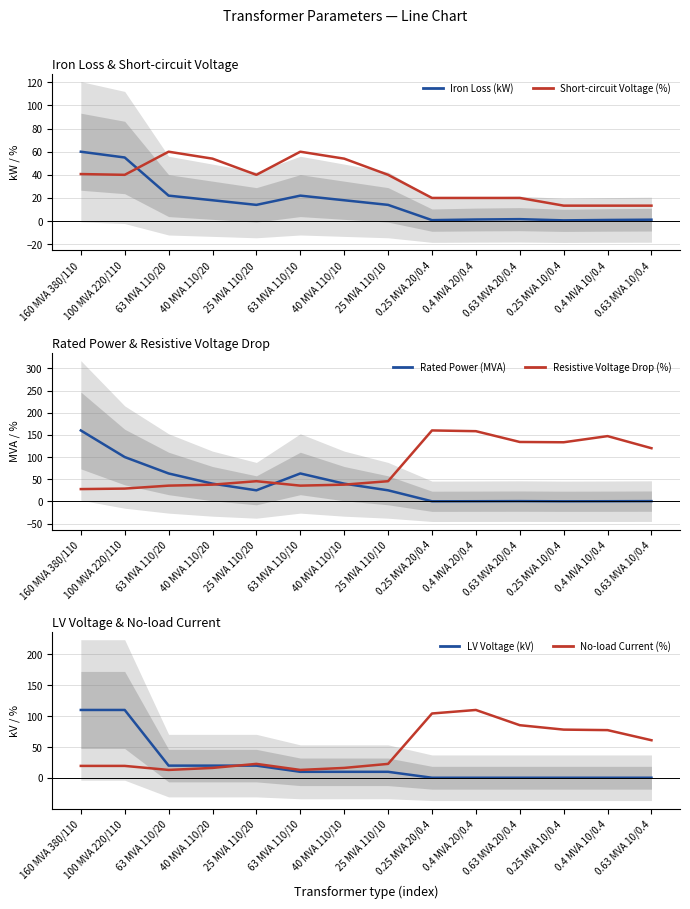

What is the spread (max minus min) of values at 0.4 MVA 20/0.4?

157.9